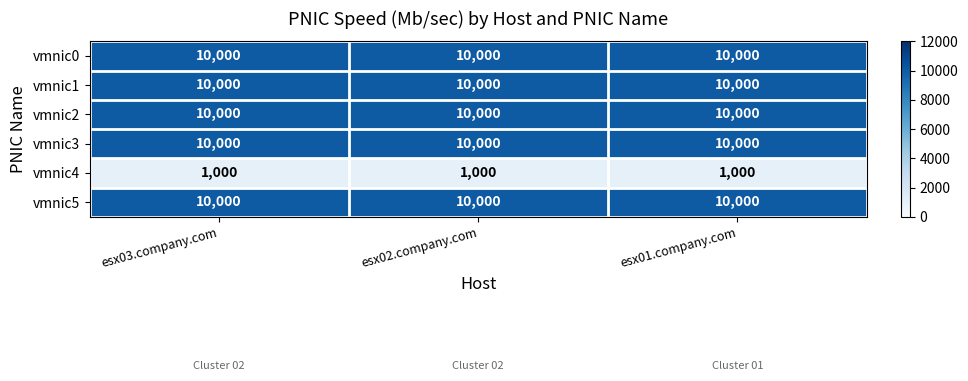

Is it true that vmnic3 equals 10000 at esx01.company.com?

True